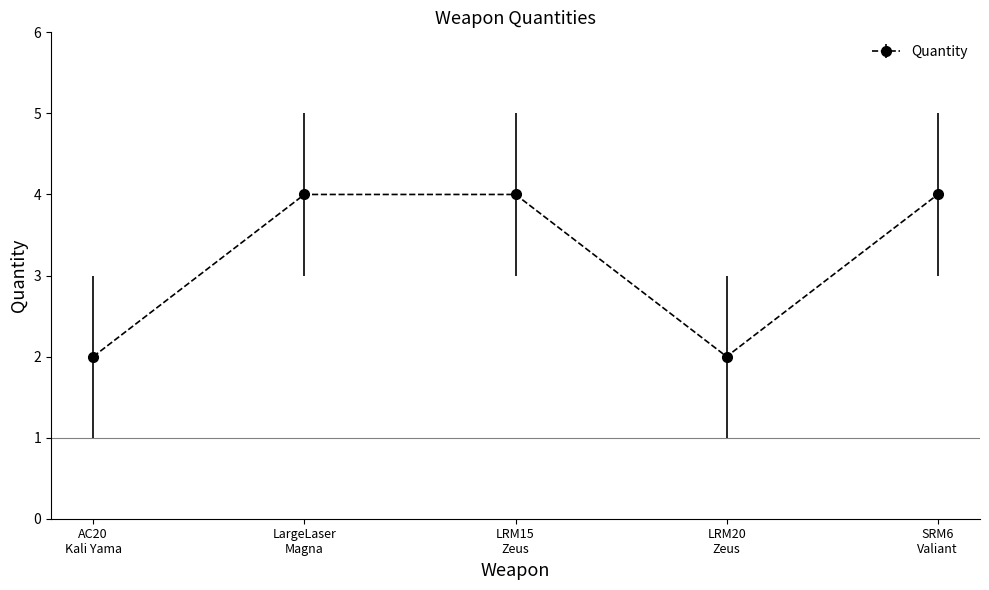

What is the maximum value shown in the chart?

4